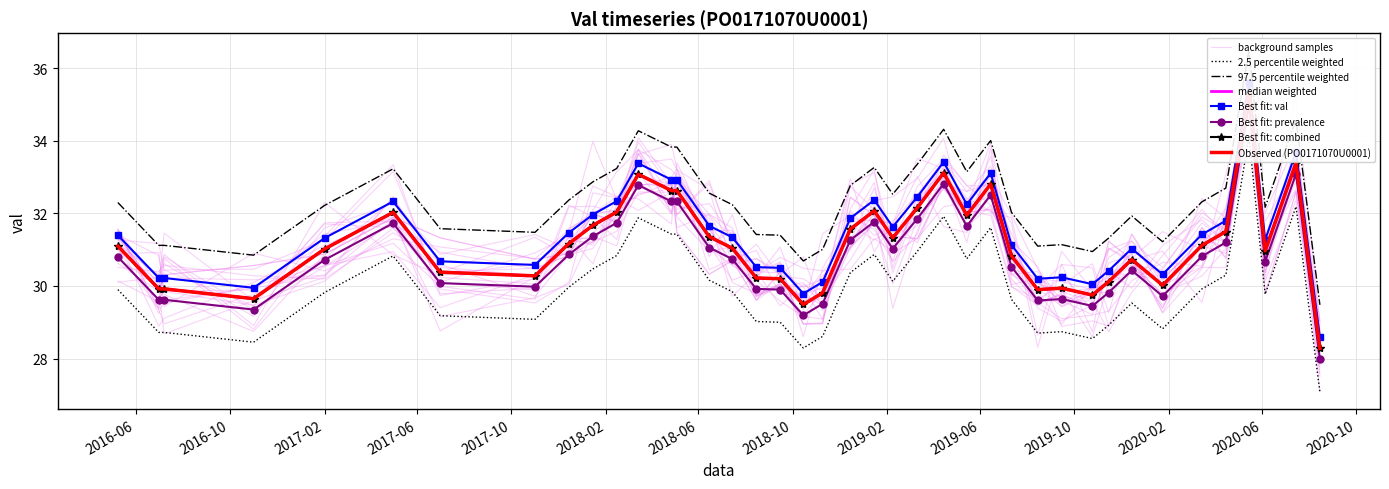

The chart shows a value of 13.6 at 2019-07-12. True or false?

False